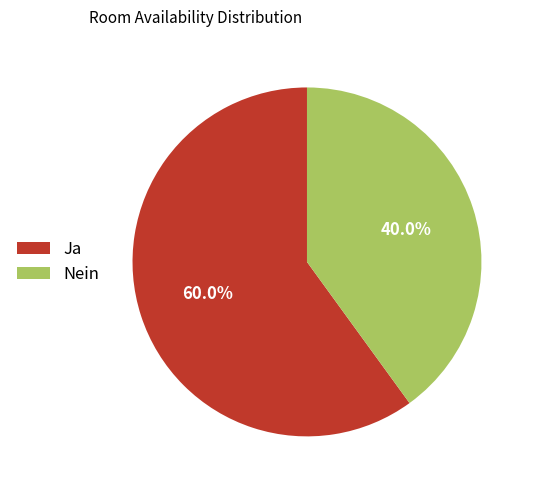

Between Ja and Nein, which is larger?

Ja